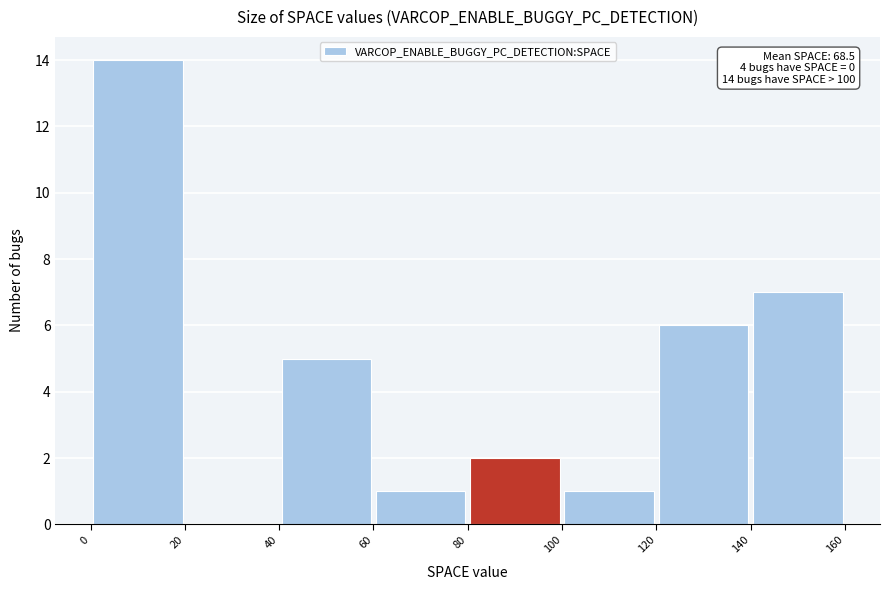

Which range on the x-axis has the tallest bar?

0 to 20